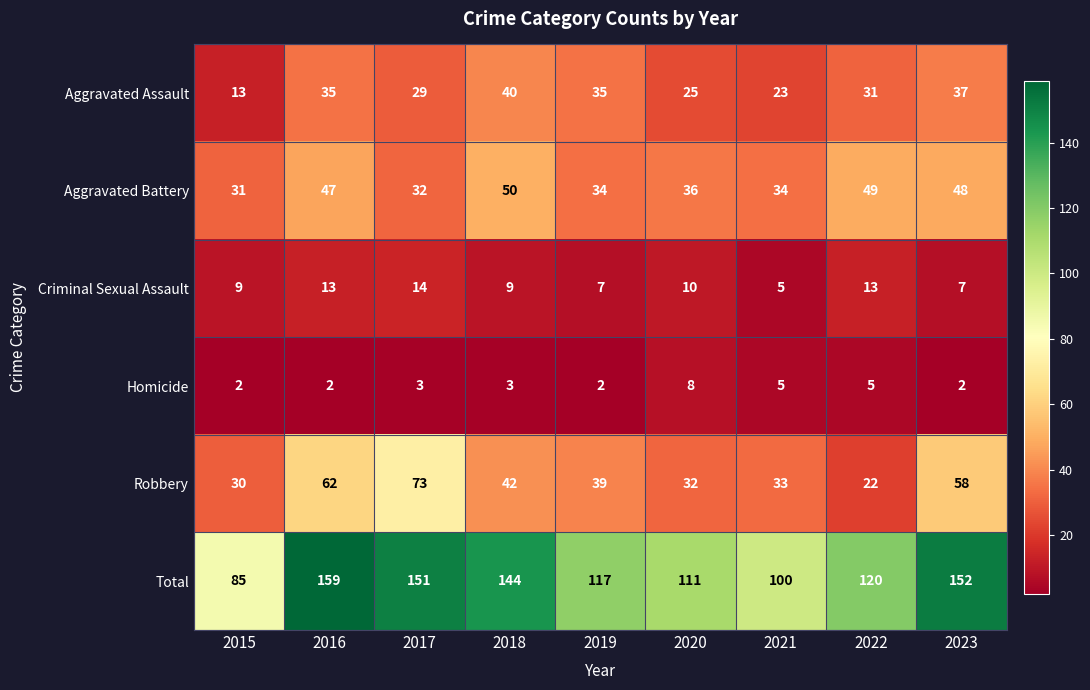

Which label corresponds to the largest value in the chart?

2016